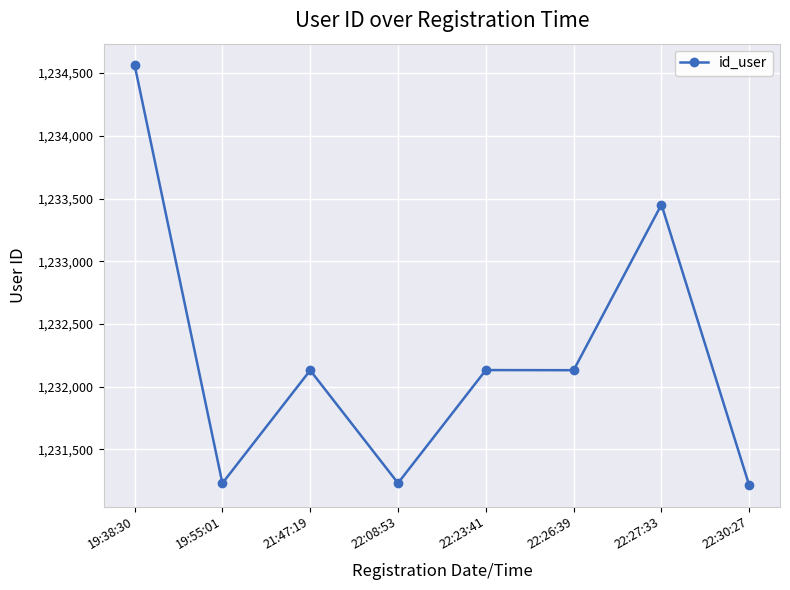

Is it true that the value at 19:55:01 is 450598?

False